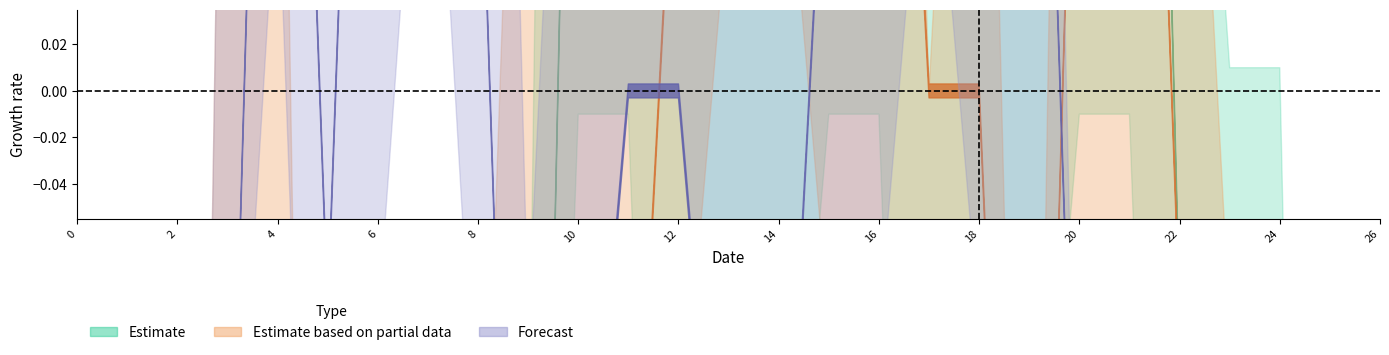

At how many categories does at least one series exceed 0?

22